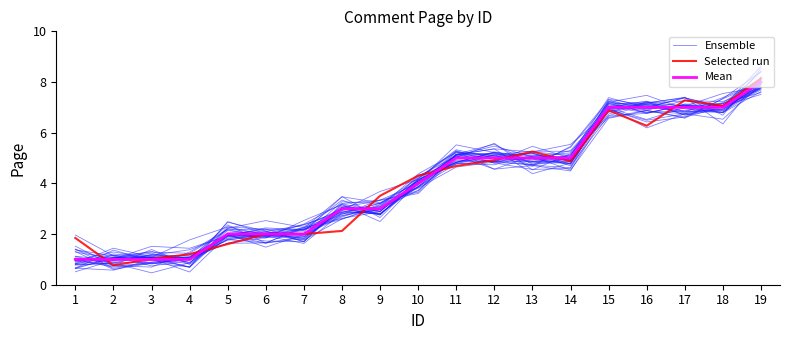

True or false: Selected run and Mean cross at least once.

True